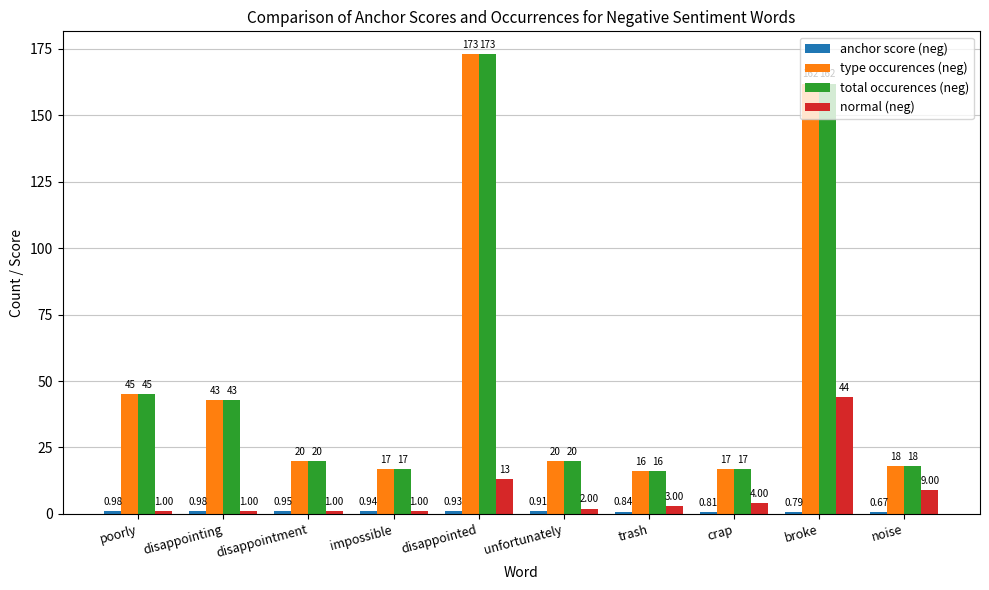

Which category has the highest value in the type occurences (neg) series?

disappointed